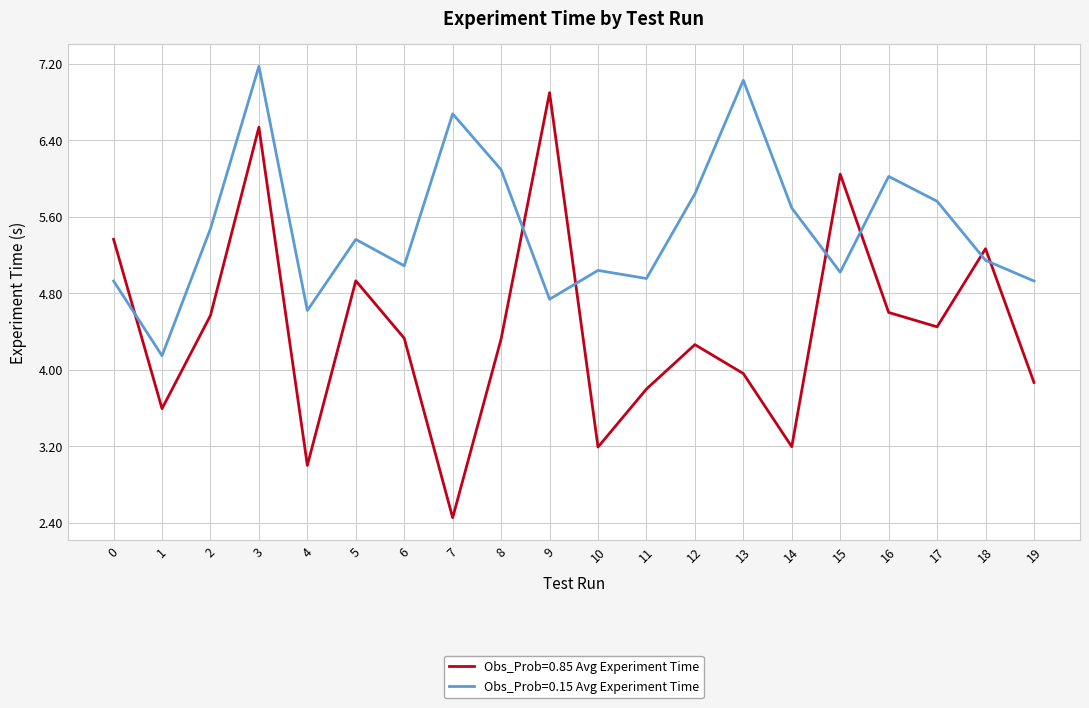

How many categories are shown in the chart?

20